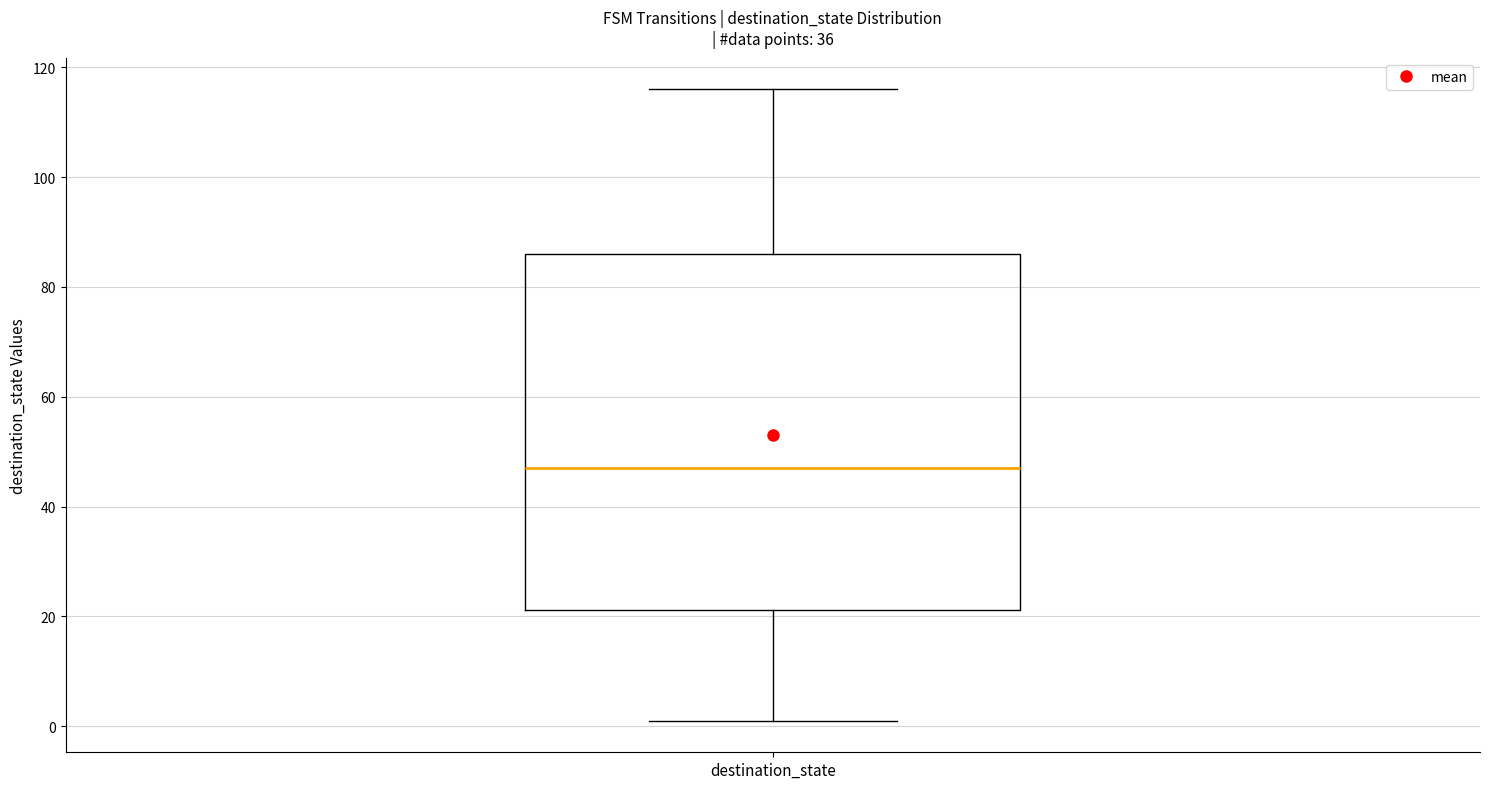

Transcribe this box plot: give where the median line is, the range the box spans, and where the two whiskers end, as read against the y-axis. The values are not printed on the chart, so give them approximately, as read against the axis.

median 48, box 22 to 86, whiskers 2 to 116